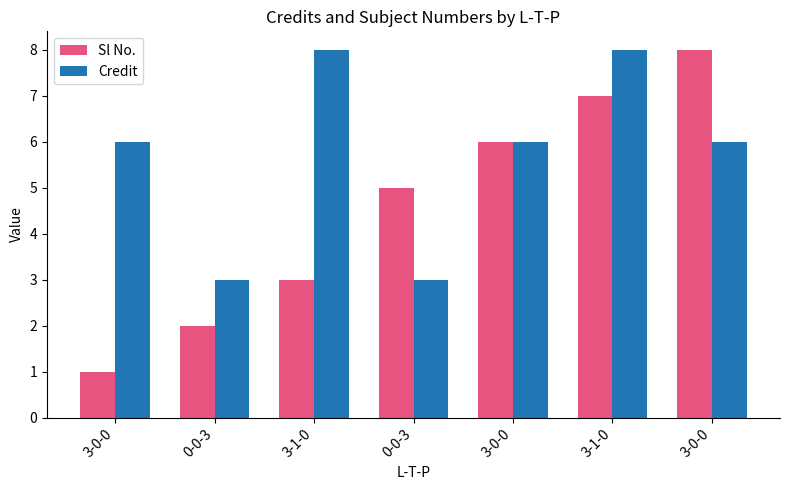

Reading left to right, list all the values displayed in this chart.

Sl No.: 1	2	3	5	6	7	8
Credit: 6	3	8	3	6	8	6